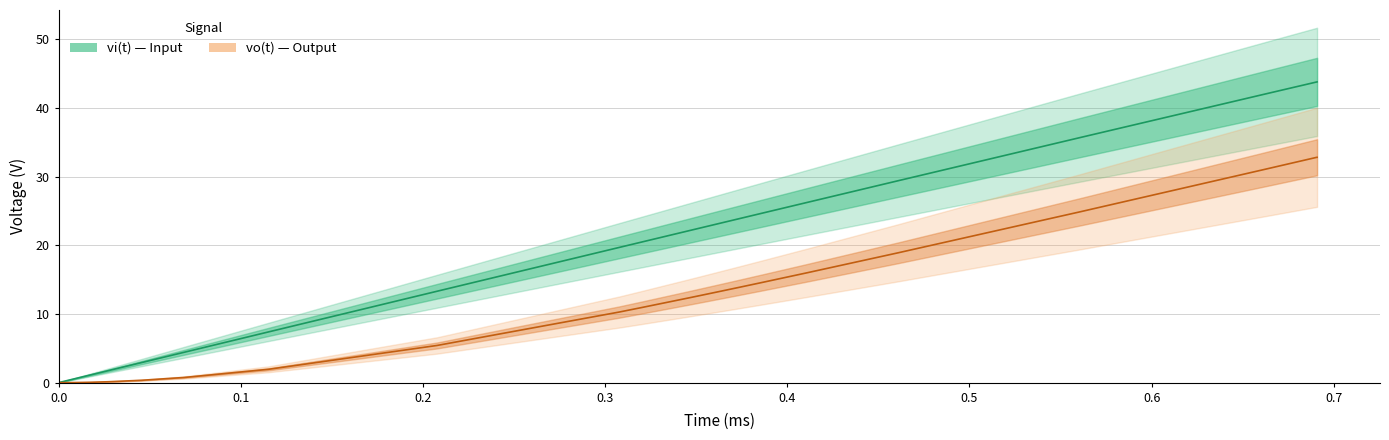

What is the greatest value displayed?

43.8